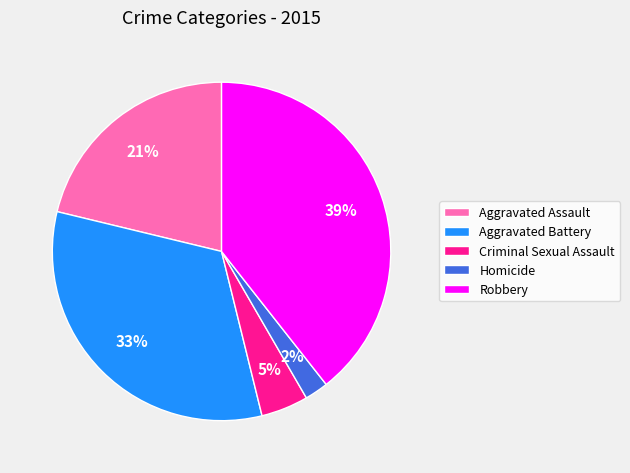

Count the number of slices in the pie.

5